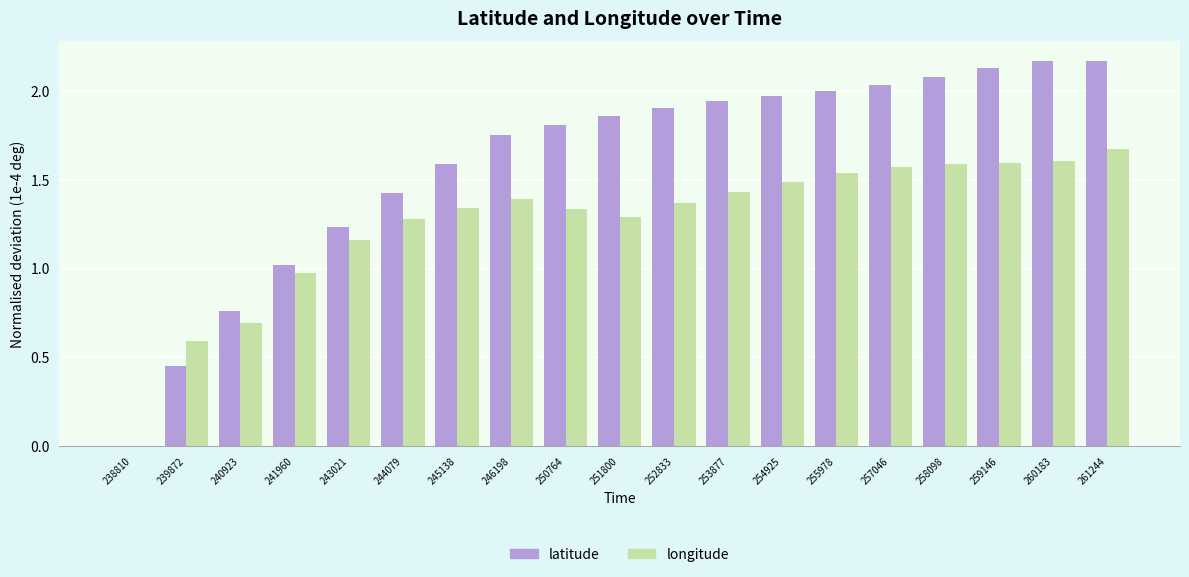

Where is longitude nearest to the value 0?

238810